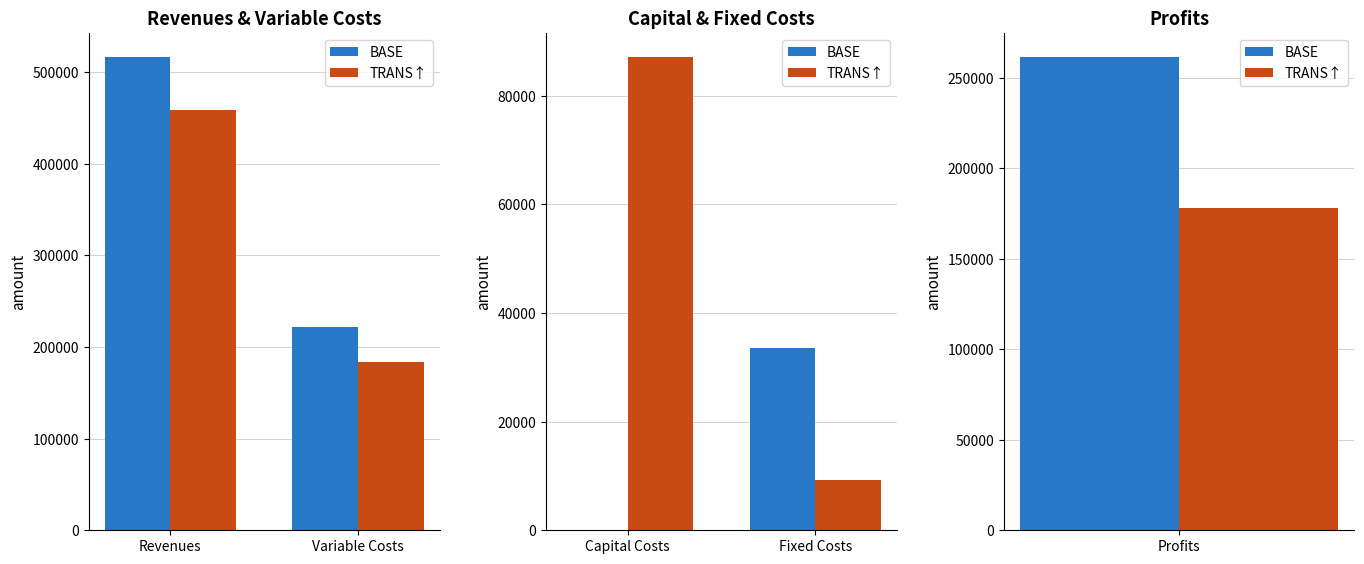

At how many categories does at least one series exceed 81405?

1